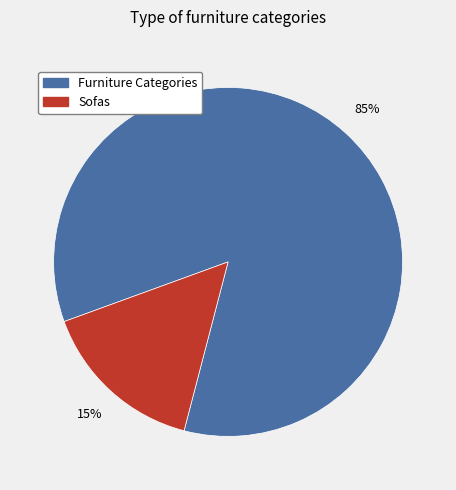

To the nearest percent, what is the average slice percentage?

50%